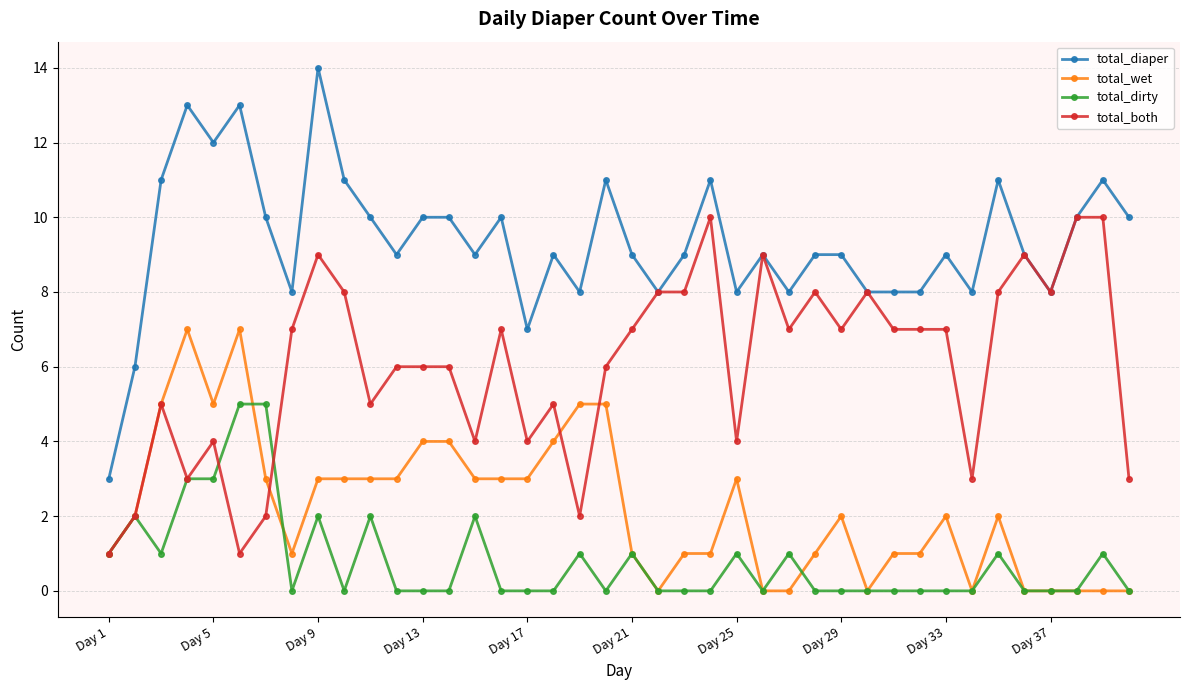

True or false: total_both has more than 0 interior local peaks.

True